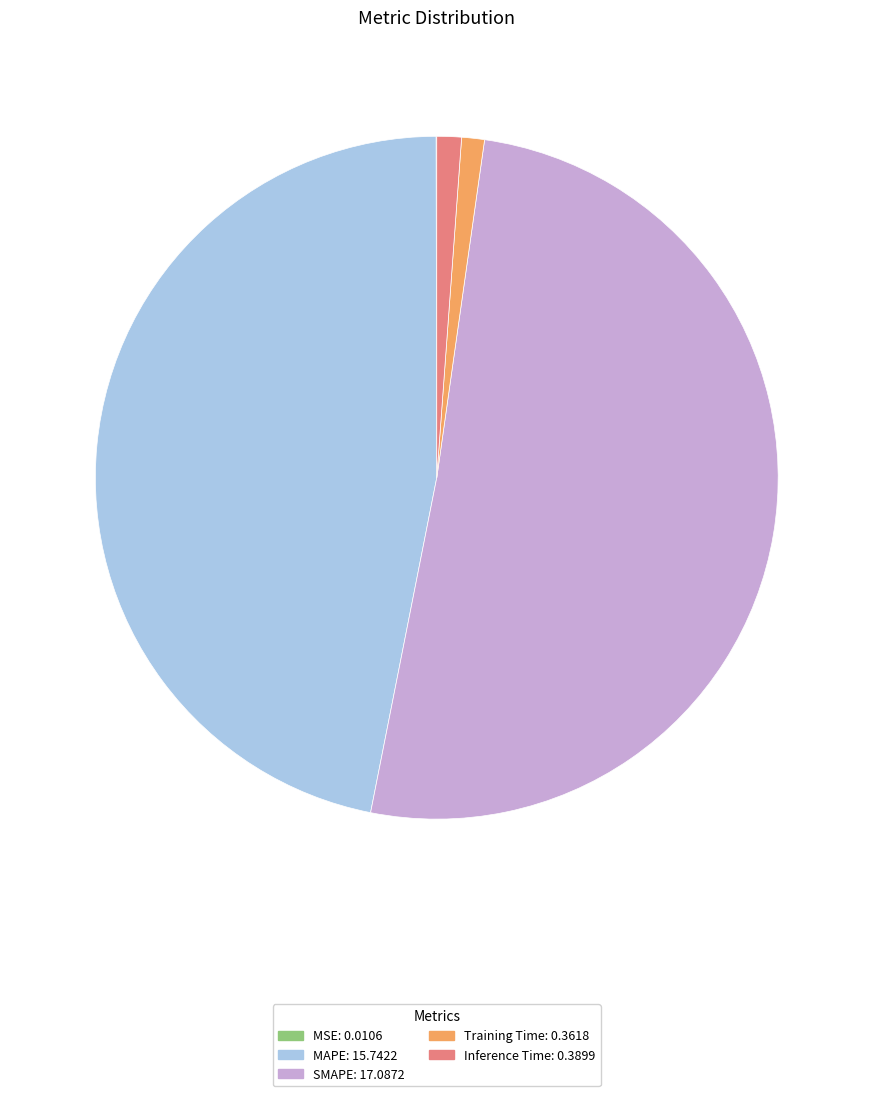

Between MAPE: 15.7422 and Training Time: 0.3618, which is larger?

MAPE: 15.7422